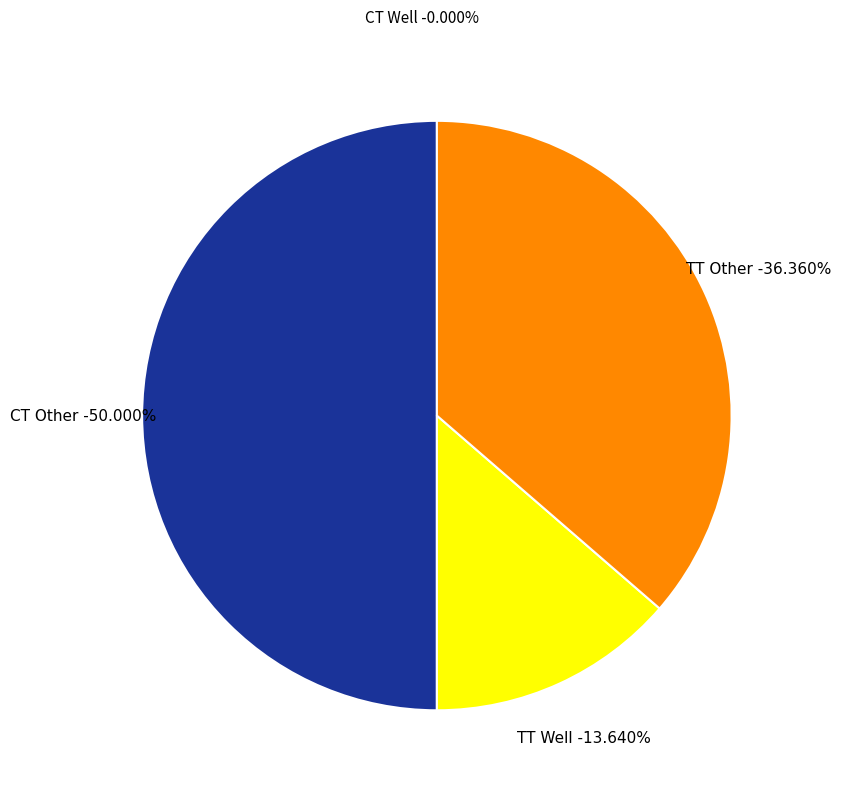

What is the total percentage of CT Other and CT Well?

50.0%